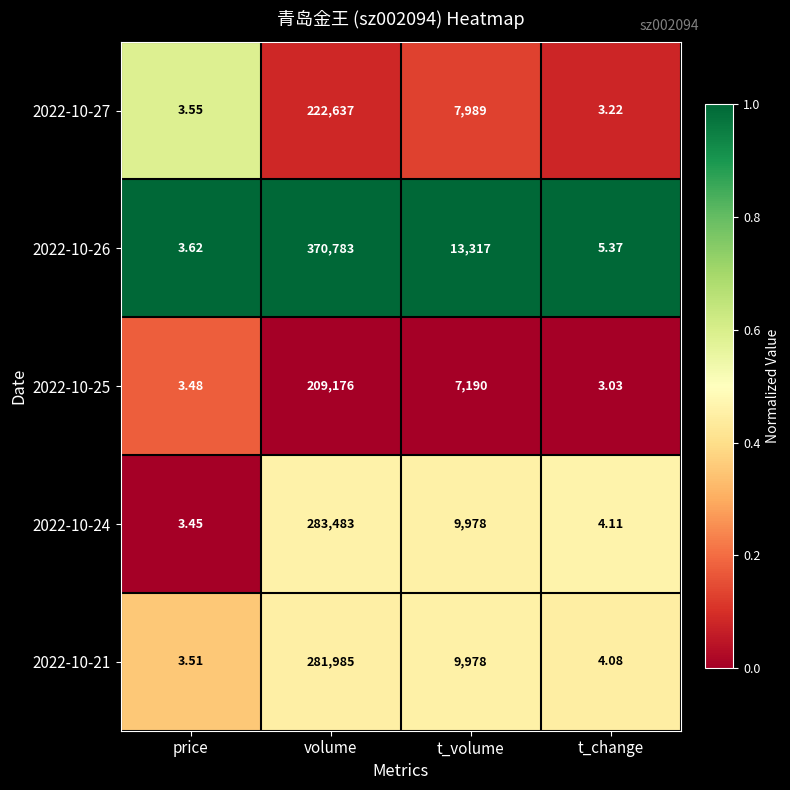

What is the spread (max minus min) of values at price?

0.2